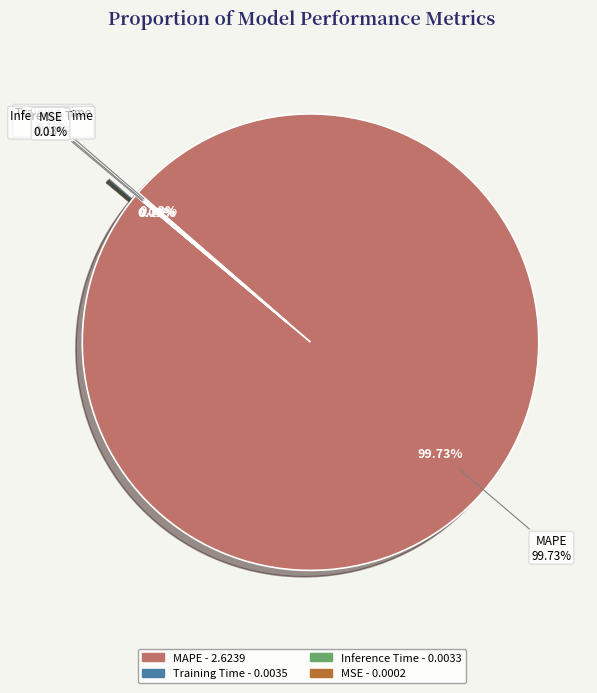

How many slices are in this pie chart?

4